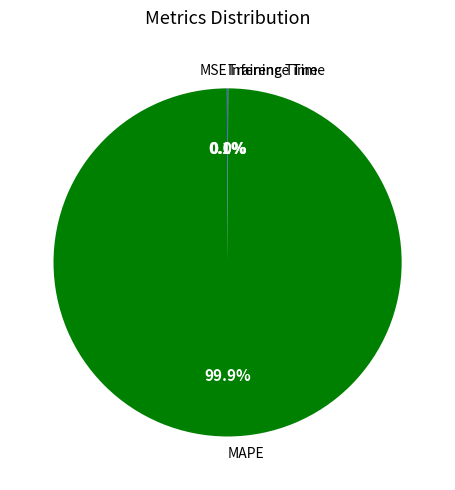

What is the majority slice?

MAPE